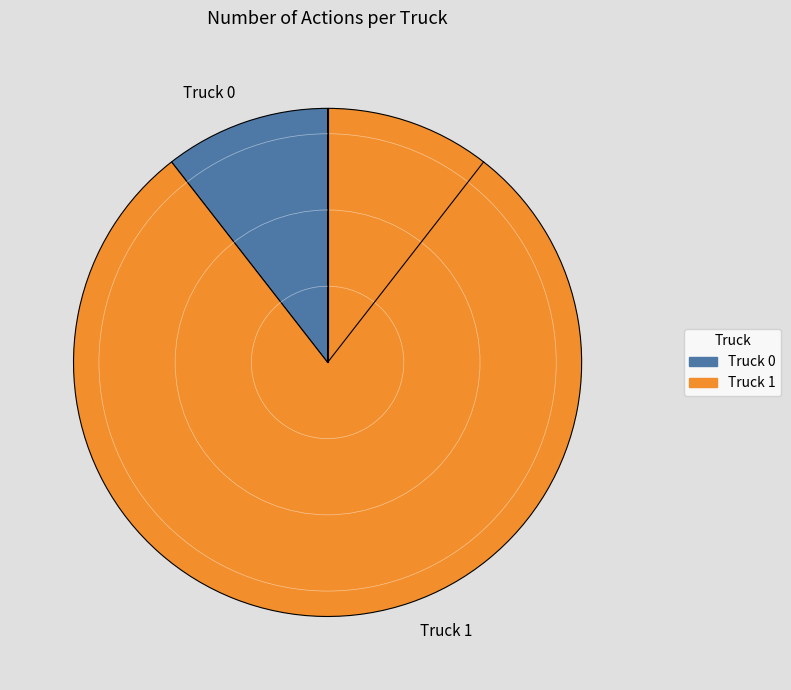

What is the smallest slice in the pie chart?

Truck 0